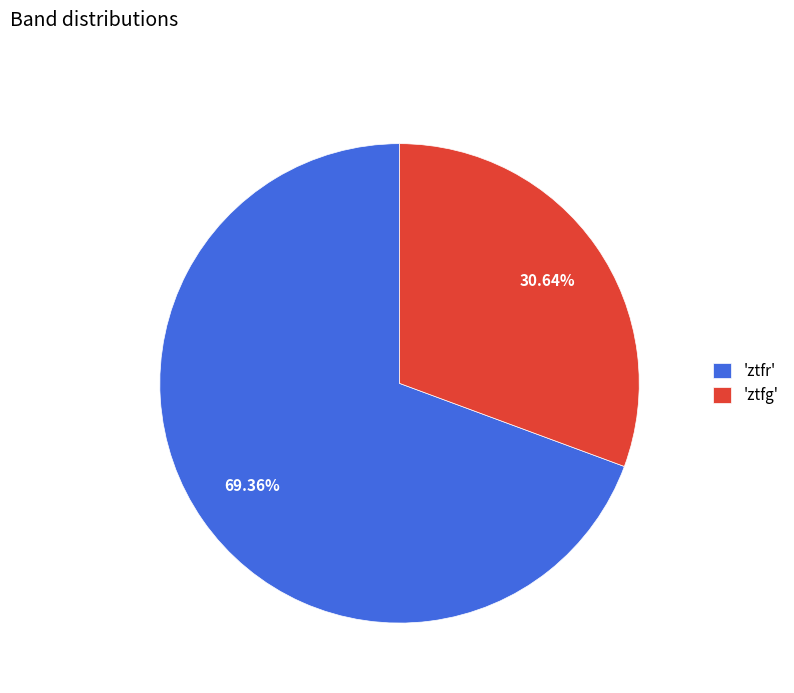

How many slices are in this pie chart?

2